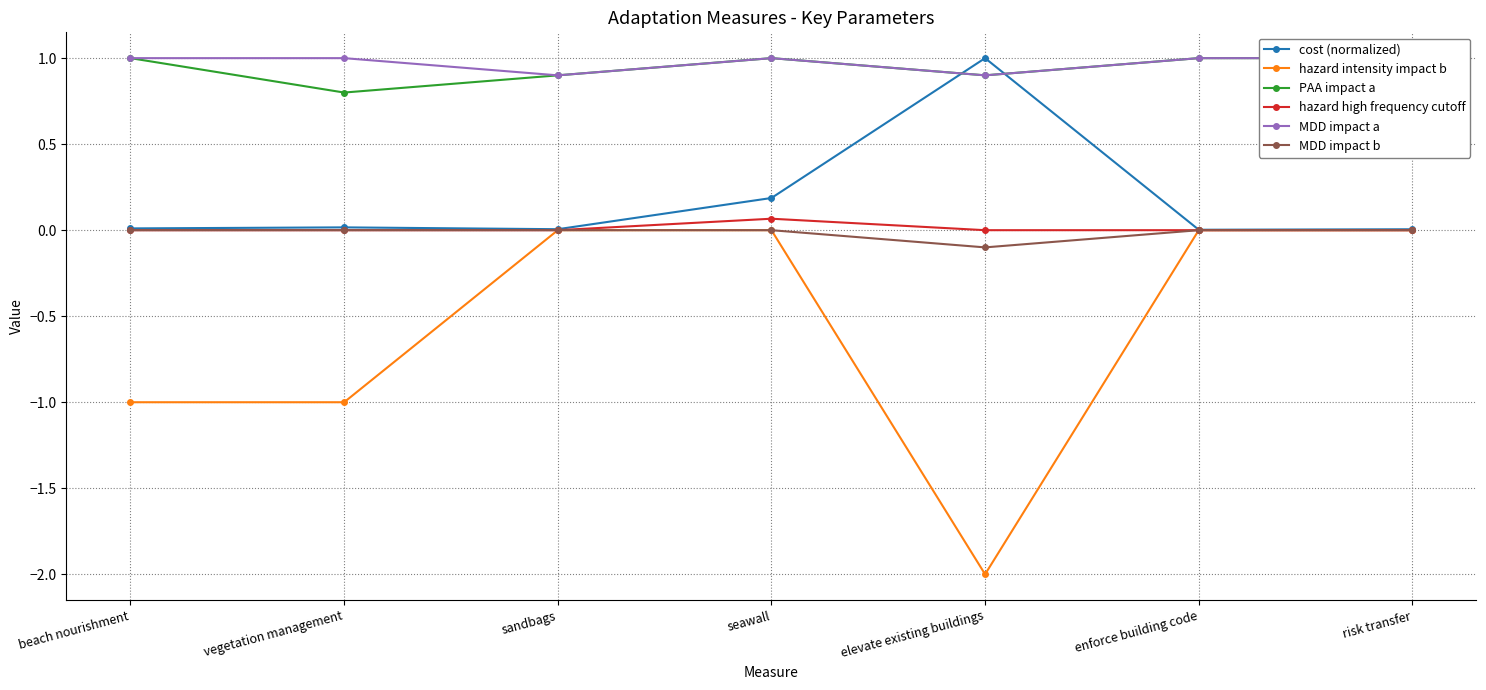

At which category is the sum across all series the highest?

seawall